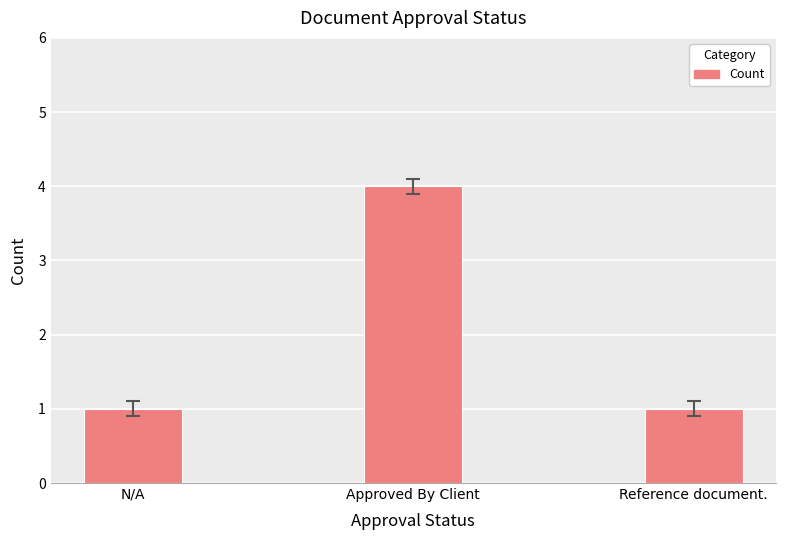

How many bars are there in total?

3